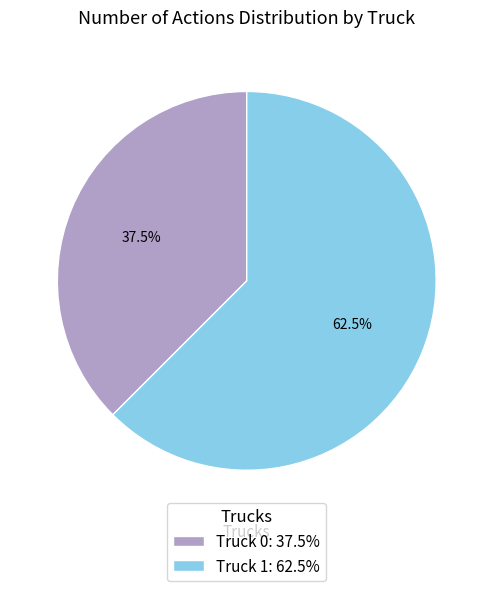

Approximately how many times larger is the value at Truck 1: 62.5% compared to Truck 0: 37.5%?

1.7